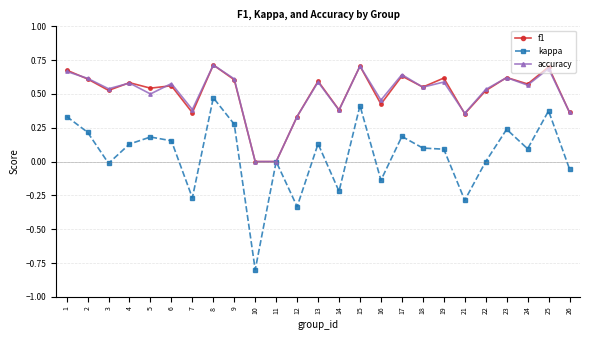

Where is the first local maximum for f1?

4